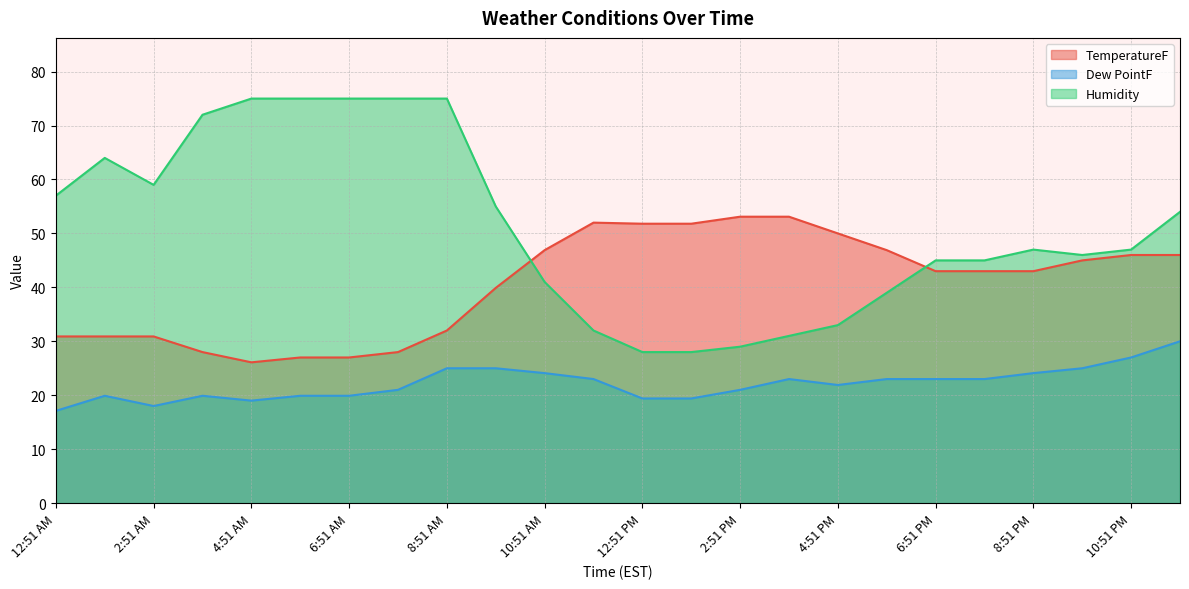

How many data points in Dew PointF are above 23?

7